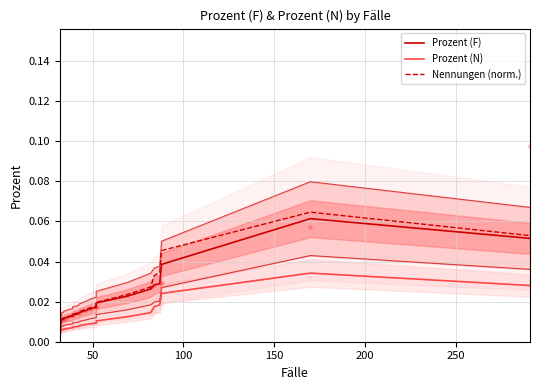

Which series has the largest total across all categories?

Nennungen (norm.)